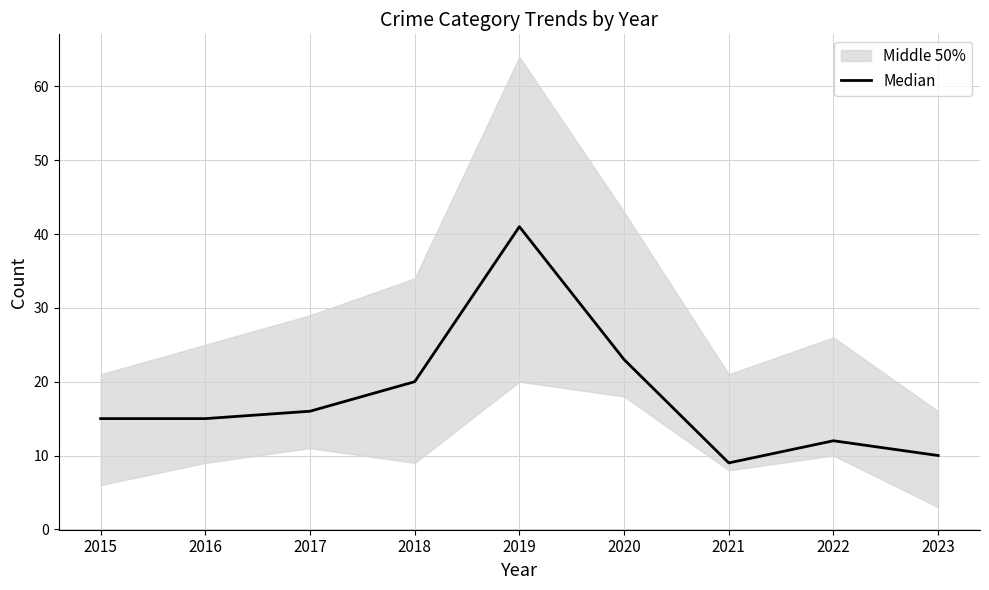

Does the chart display data point markers on the line(s)?

No